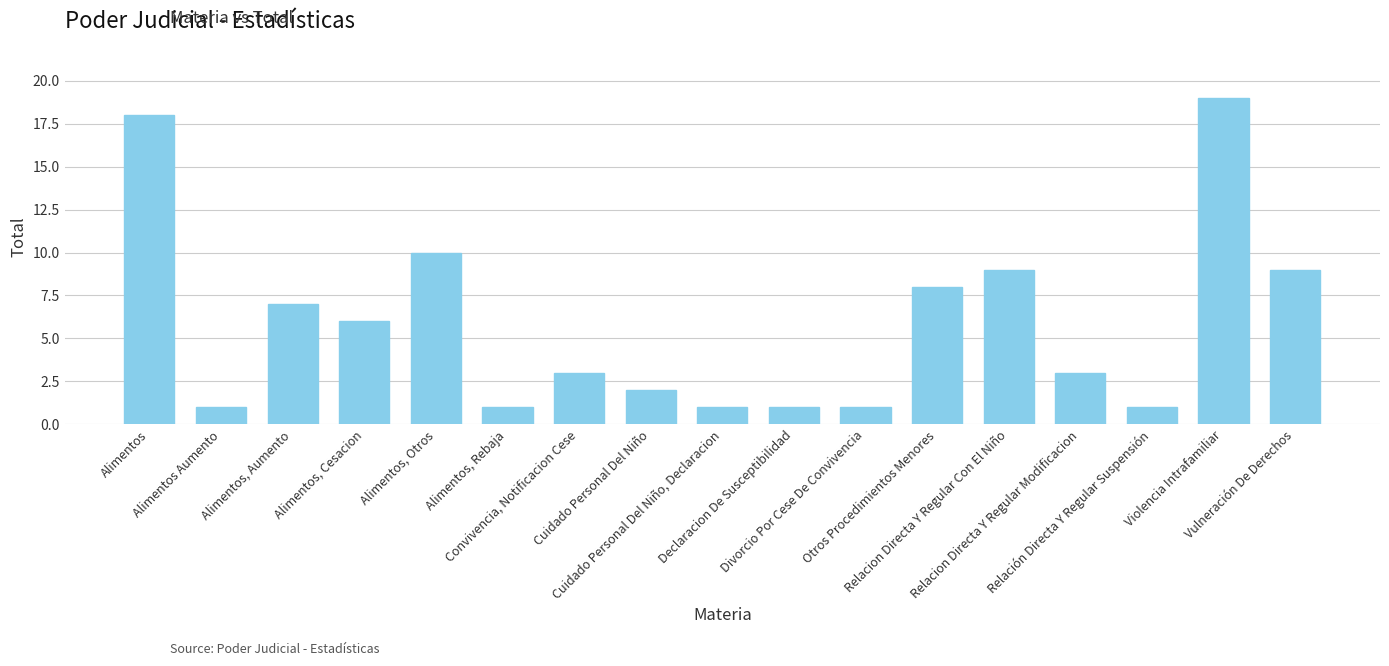

What is the ratio of the value at Alimentos to the value at Otros Procedimientos Menores?

2.2